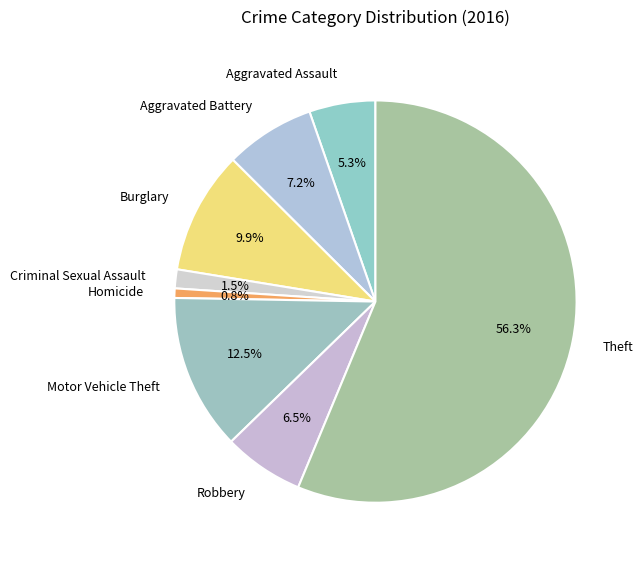

Between Criminal Sexual Assault and Burglary, which is larger?

Burglary